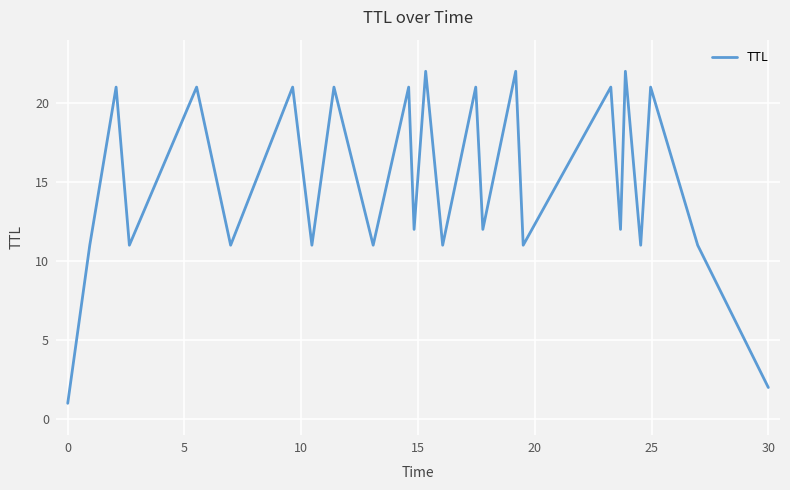

What is the difference between the maximum and minimum values?

21